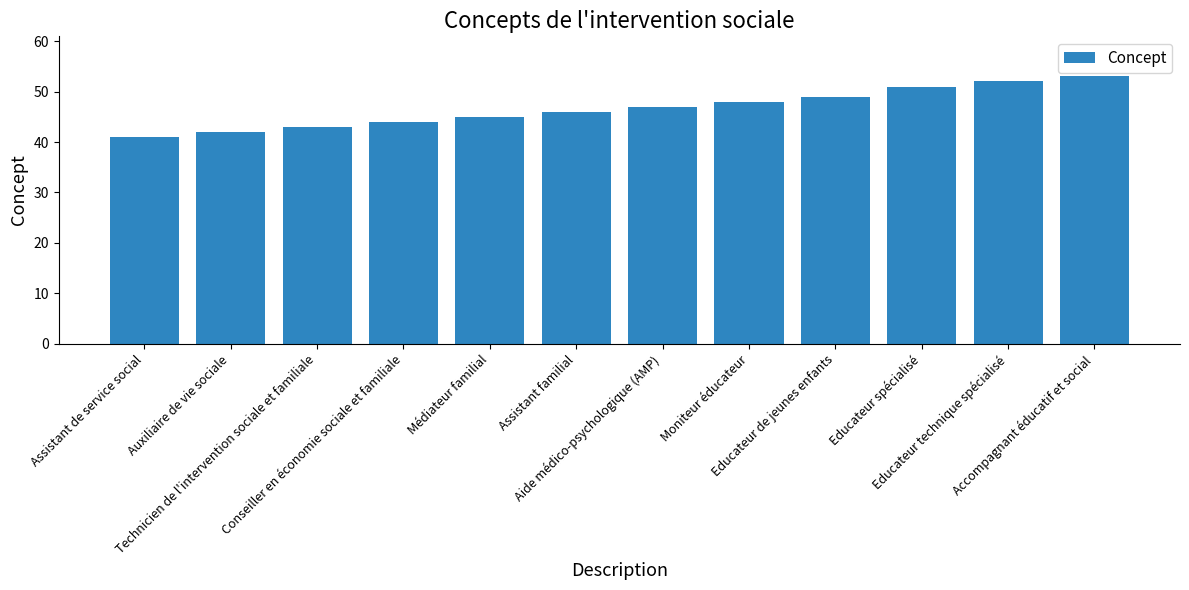

What is the value of the 4th bar from the left?

44